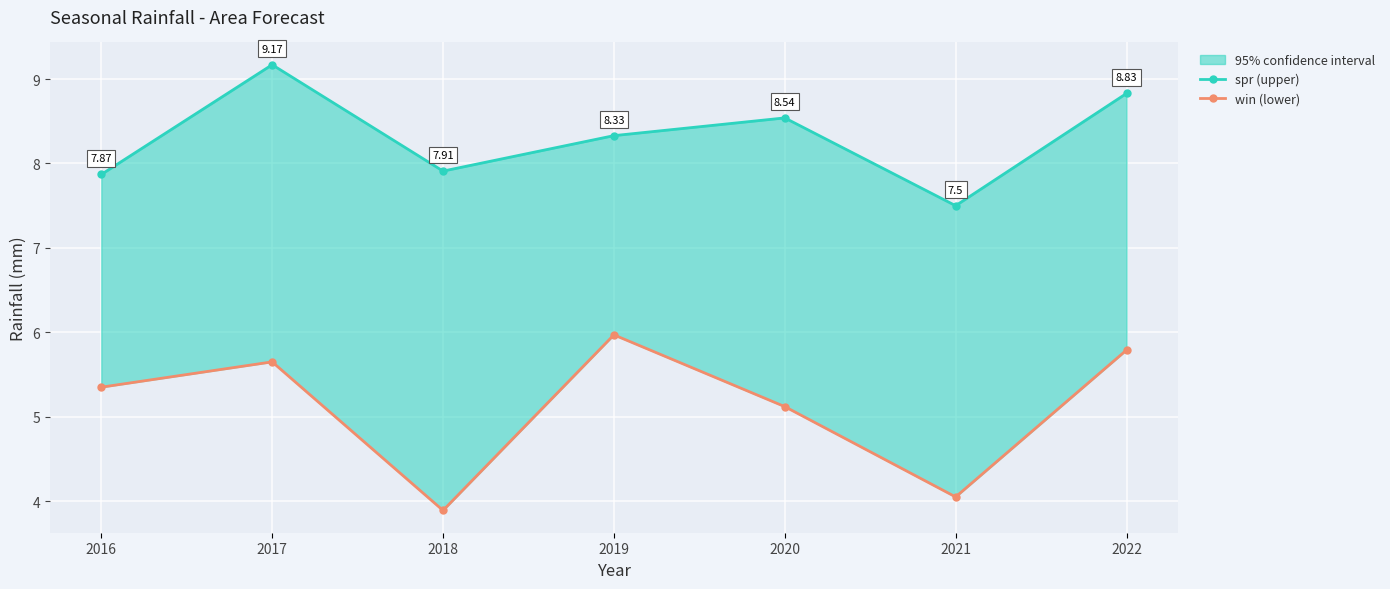

What is the value of the spr (upper) point at the 1st from the left?

7.9